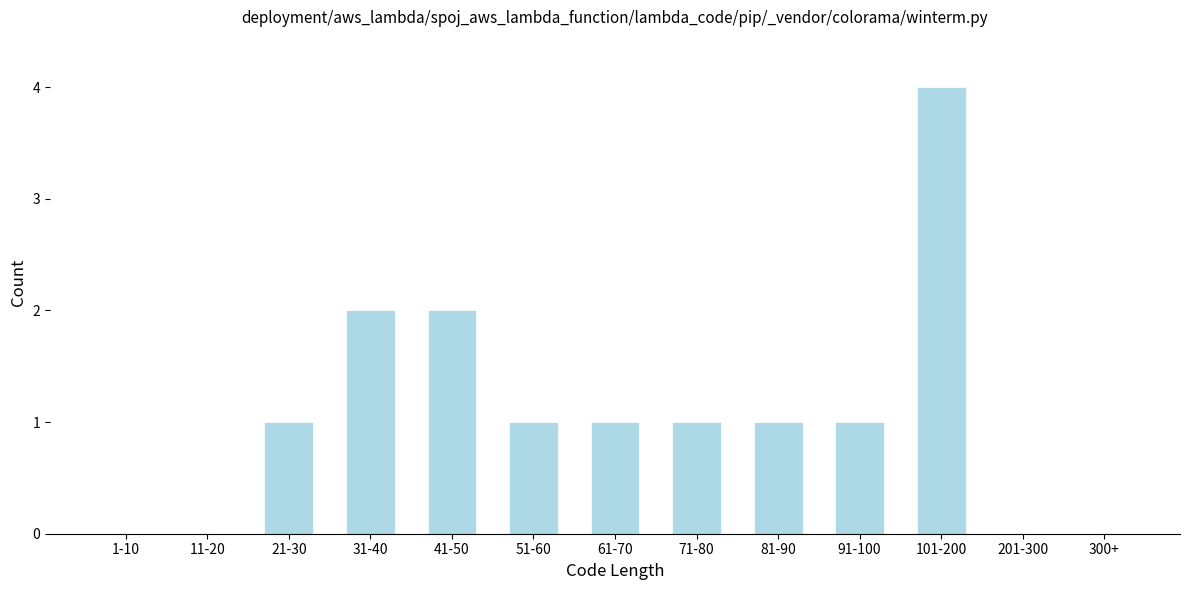

Reading right to left, list all the values displayed in this chart.

300+=0	201-300=0	101-200=4	91-100=1	81-90=1	71-80=1	61-70=1	51-60=1	41-50=2	31-40=2	21-30=1	11-20=0	1-10=0